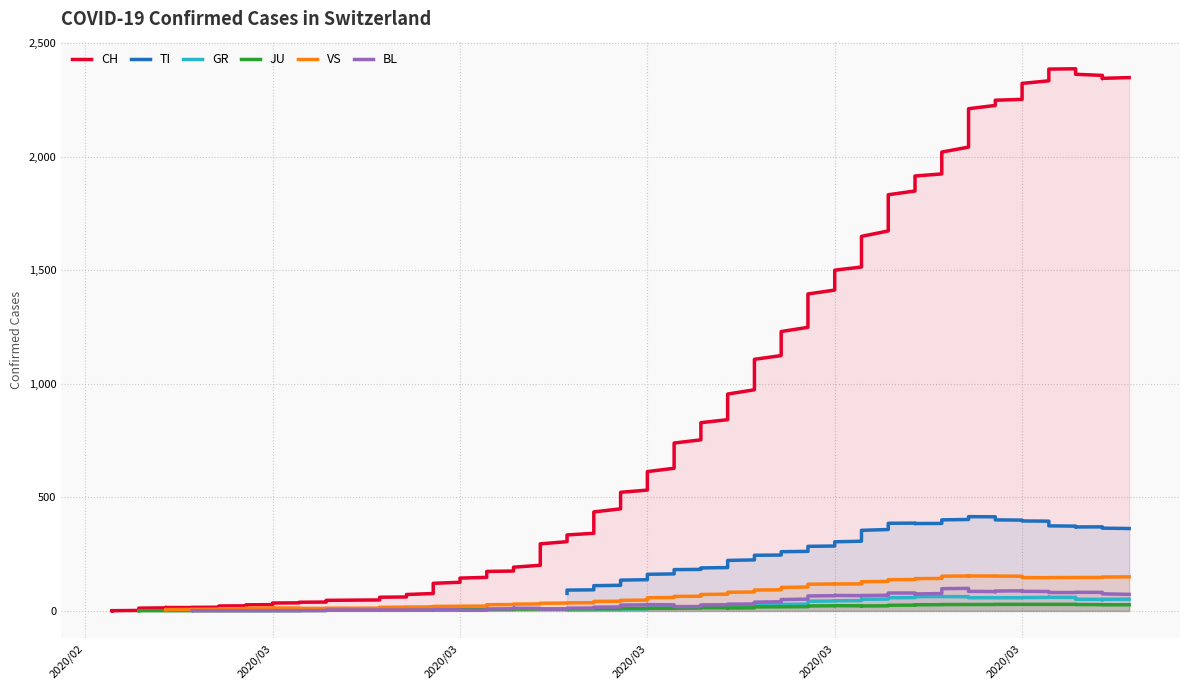

Reading left to right, what are all the values shown in this chart?

CH: 0	1	2	13	15	16	22	27	35	39	47	48	61	74	123	145	174	200	303	339	443	526	617	741	842	971	1120	1241	1404	1505	1654	1834	1924	2038	2222	2251	2328	2387	2363	2349
TI: 0	0	0	0	0	0	0	0	0	0	0	0	0	0	0	0	0	0	77	92	112	137	163	182	190	224	246	261	285	306	358	386	385	402	415	401	396	374	370	363
GR: 0	0	0	0	0	0	0	0	0	0	0	0	0	0	0	0	0	0	6	0	9	9	13	18	24	24	27	29	43	45	52	58	63	63	58	58	59	60	51	52
JU: 0	0	1	1	1	1	1	1	1	2	5	5	5	5	5	6	6	8	8	9	9	11	11	12	14	13	18	18	22	23	22	25	27	28	28	29	29	29	28	27
VS: 0	0	0	6	6	7	10	12	13	11	12	12	16	17	20	21	28	30	34	36	42	47	59	64	73	83	92	104	118	119	129	138	143	153	154	153	147	147	147	150
BL: 0	0	0	0	1	1	1	1	1	1	4	4	4	4	5	3	9	12	8	12	17	26	27	19	27	30	40	51	66	68	68	79	75	99	86	88	86	81	82	73